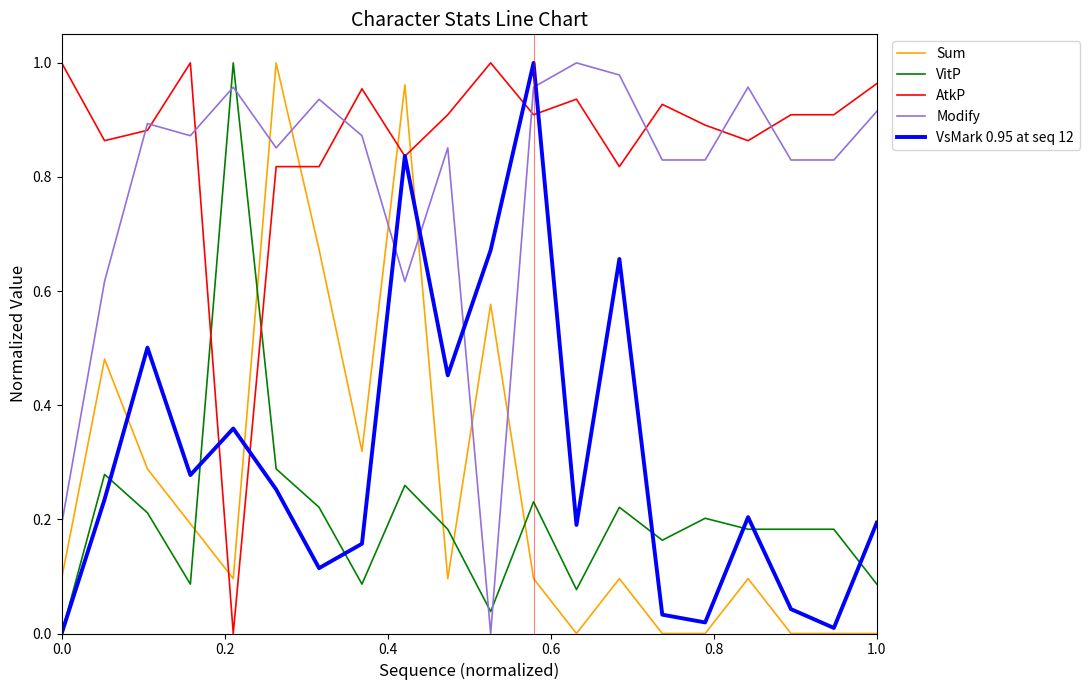

How many times do Sum and VitP cross each other?

5